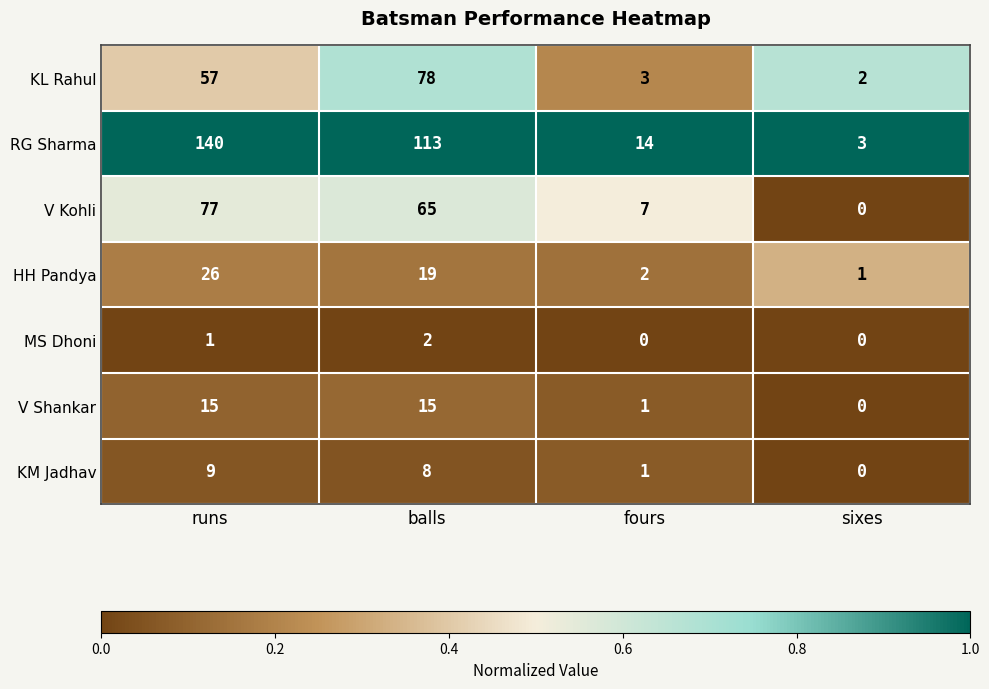

Which series has the widest spread of values?

RG Sharma